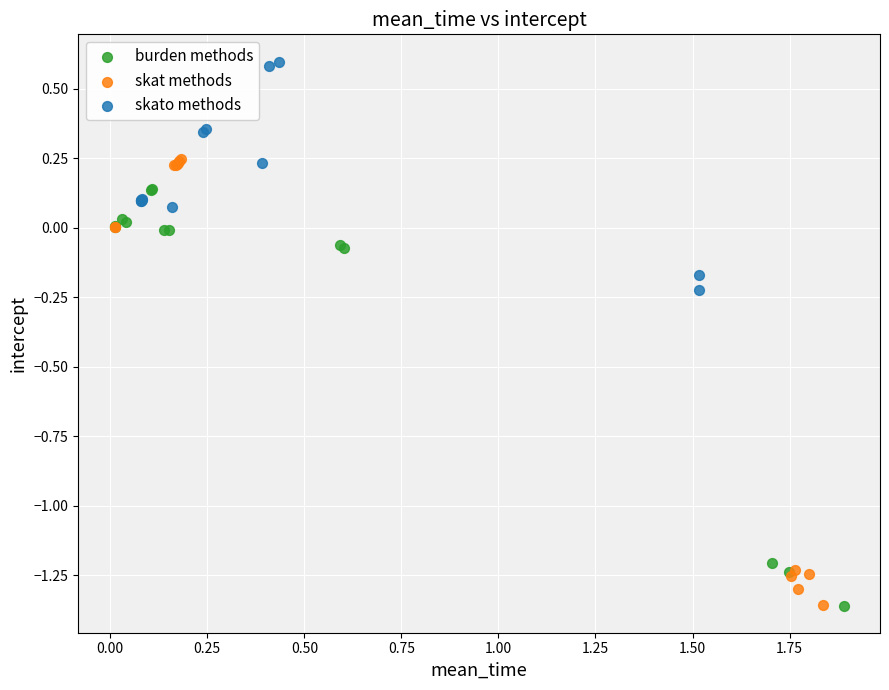

Which series has the largest Y range (max minus min)?

skat methods